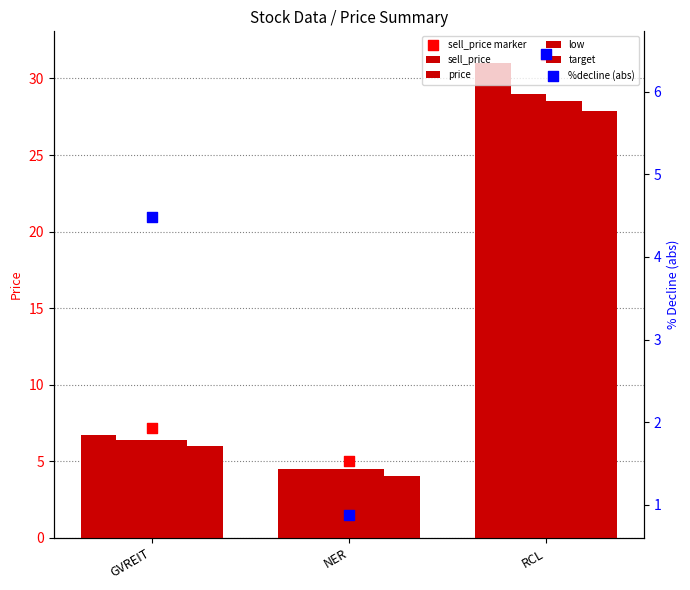

What is the total value across all series at RCL?

154.3